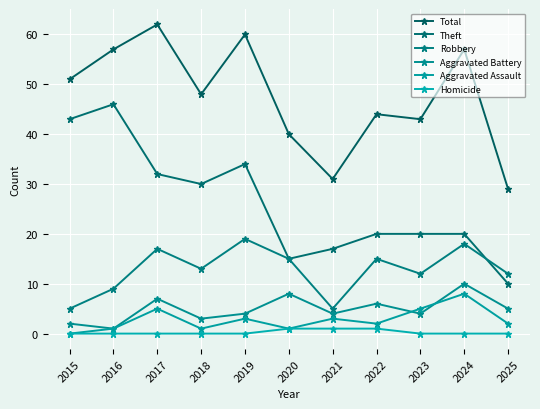

What is the spread (max minus min) of values at 2016?

57